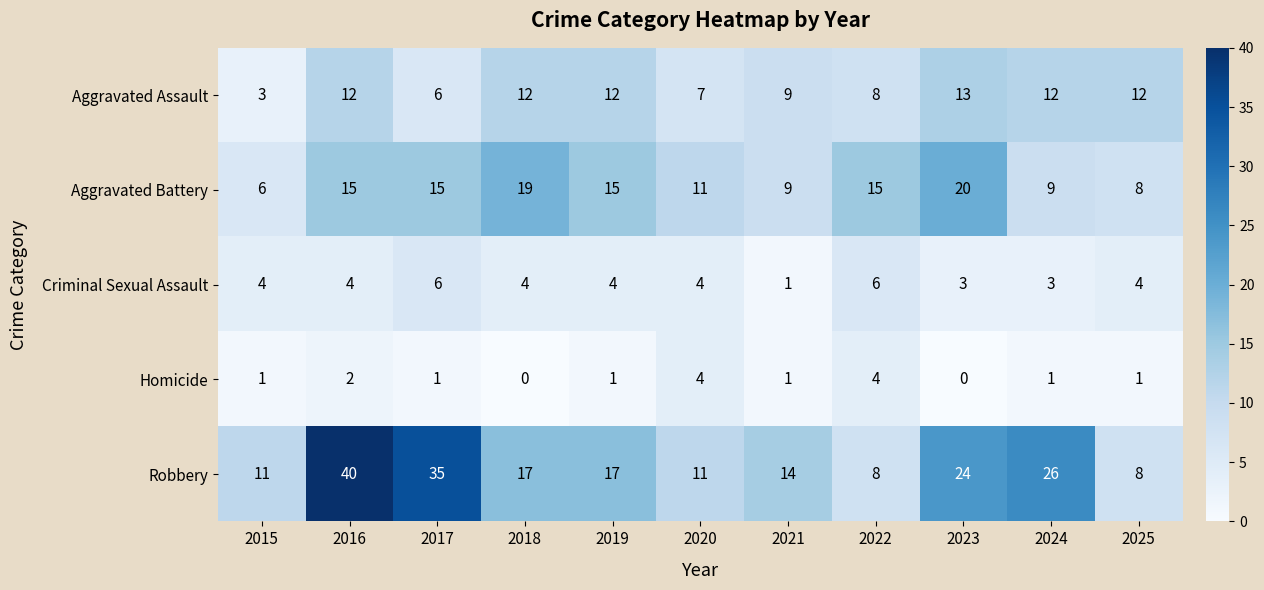

At which category is the sum across all series the highest?

2016